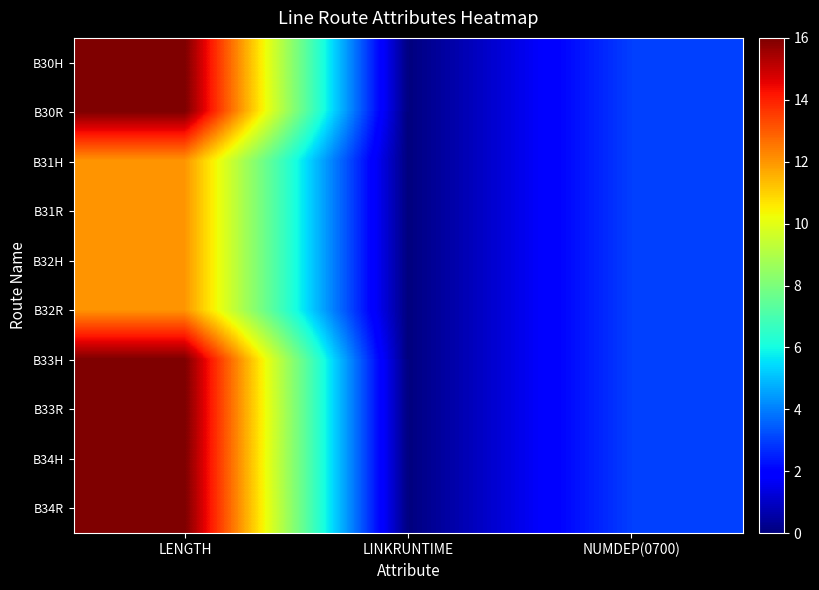

Which label corresponds to the smallest value in the chart?

LINKRUNTIME